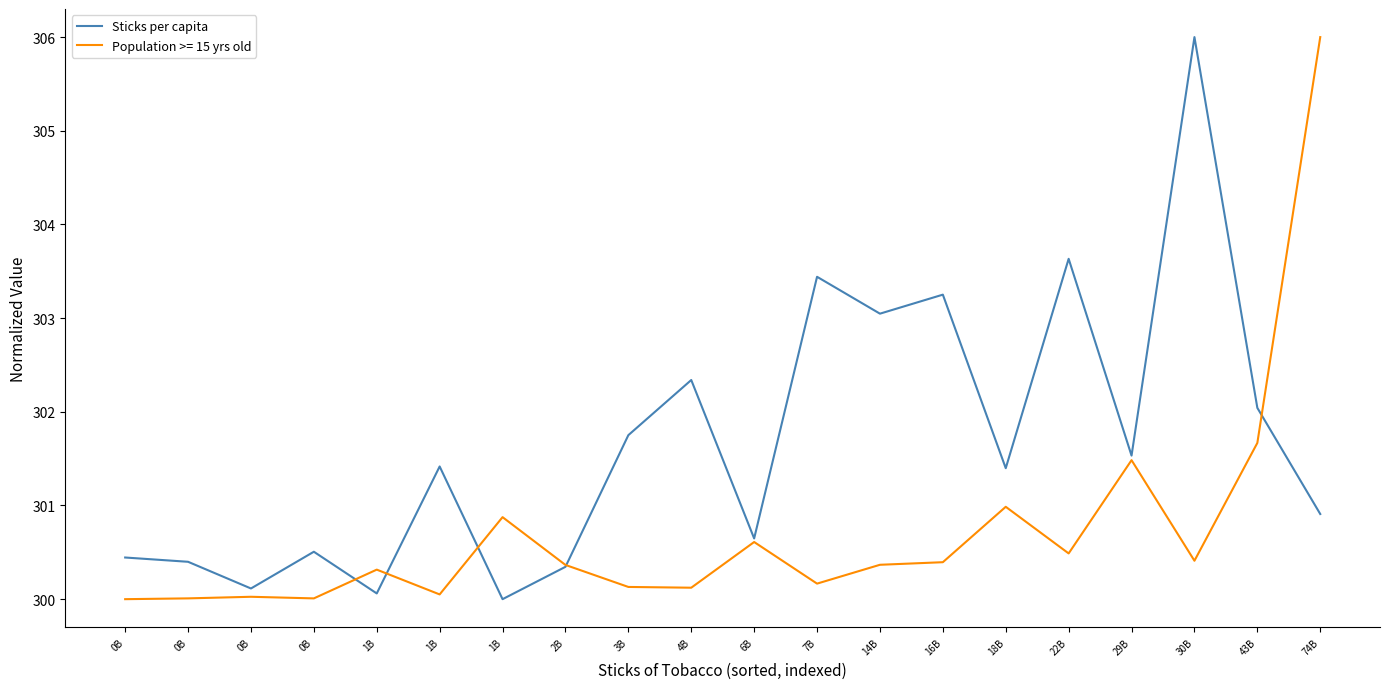

What are all the series names shown in the legend?

Sticks per capita, Population >= 15 yrs old